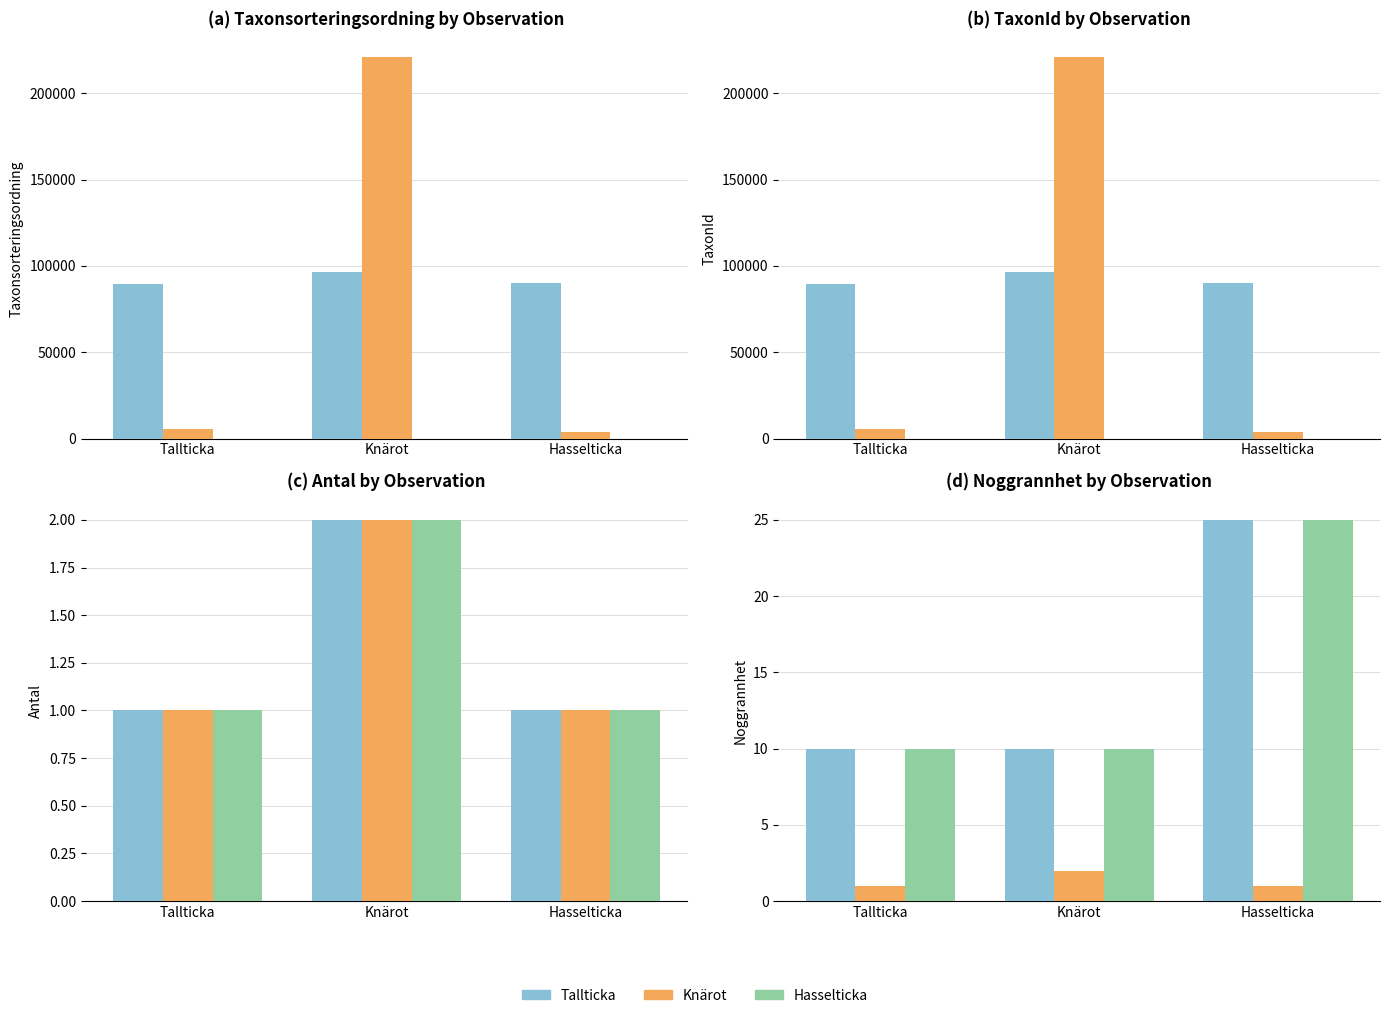

The value of Tallticka at Knärot is 10. True or false?

True